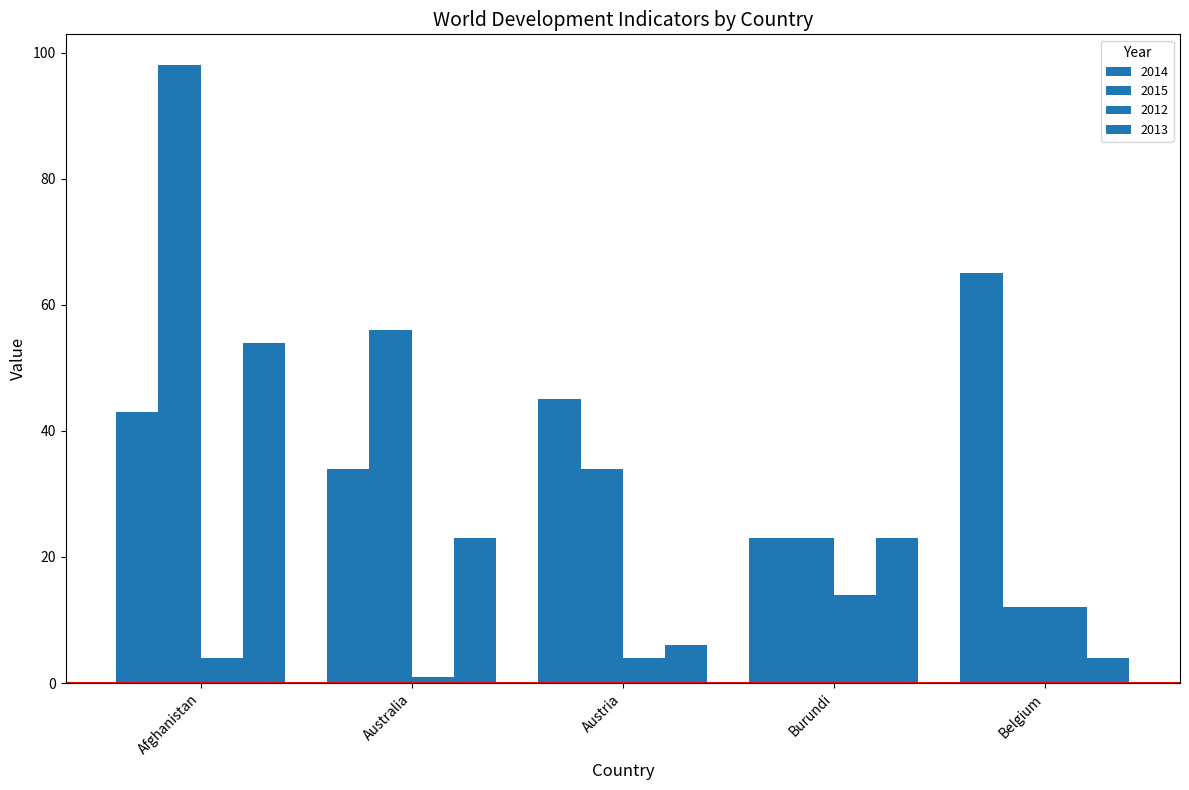

Reading right to left, transcribe all the data shown in this chart.

2014: Belgium=65	Burundi=23	Austria=45	Australia=34	Afghanistan=43
2015: Belgium=12	Burundi=23	Austria=34	Australia=56	Afghanistan=98
2012: Belgium=12	Burundi=14	Austria=4	Australia=1	Afghanistan=4
2013: Belgium=4	Burundi=23	Austria=6	Australia=23	Afghanistan=54